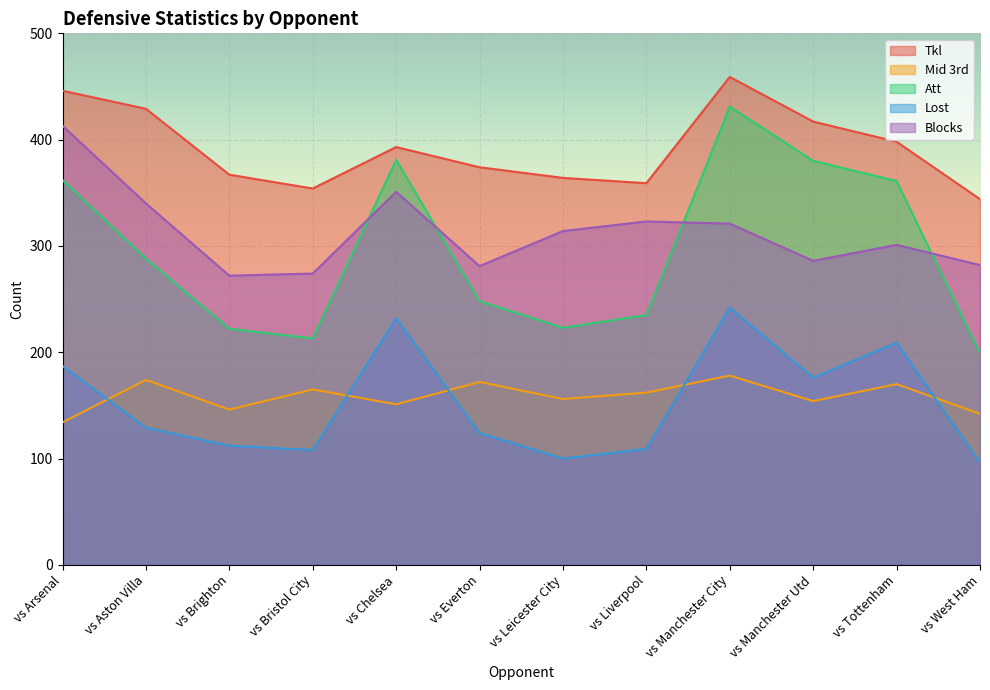

Is the value of Mid 3rd at vs Manchester Utd greater than the value of Tkl at vs Manchester City?

No